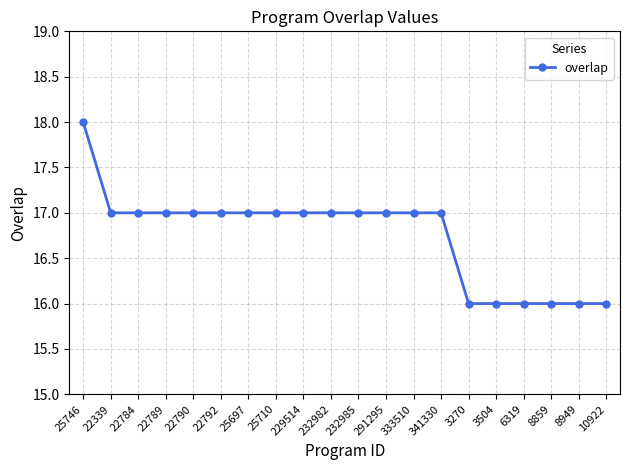

What position from the right is 6319?

4